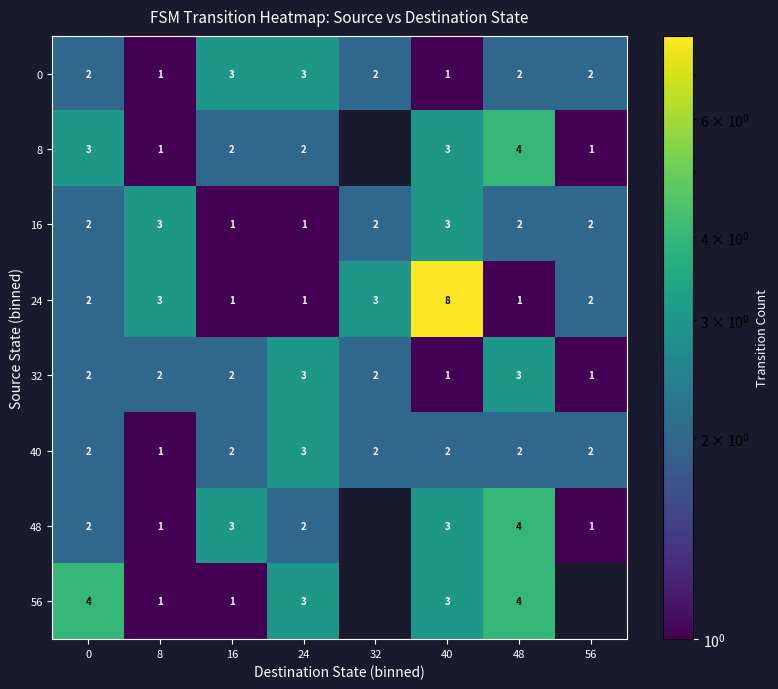

Which category has the highest value in the 40 series?

24